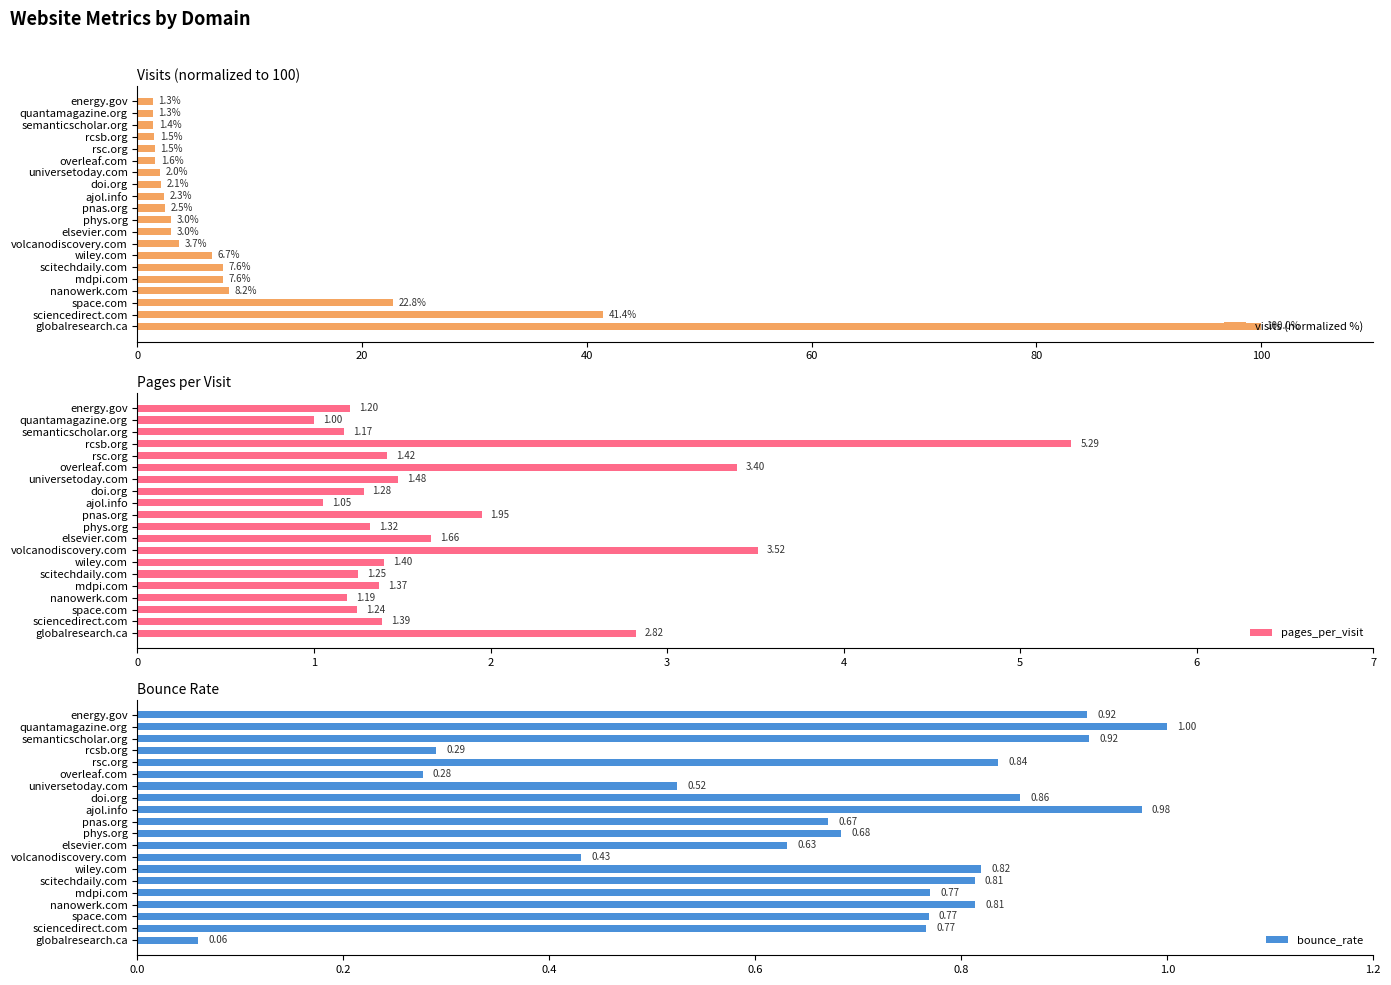

At which label is visits (normalized %) closest to 50?

sciencedirect.com